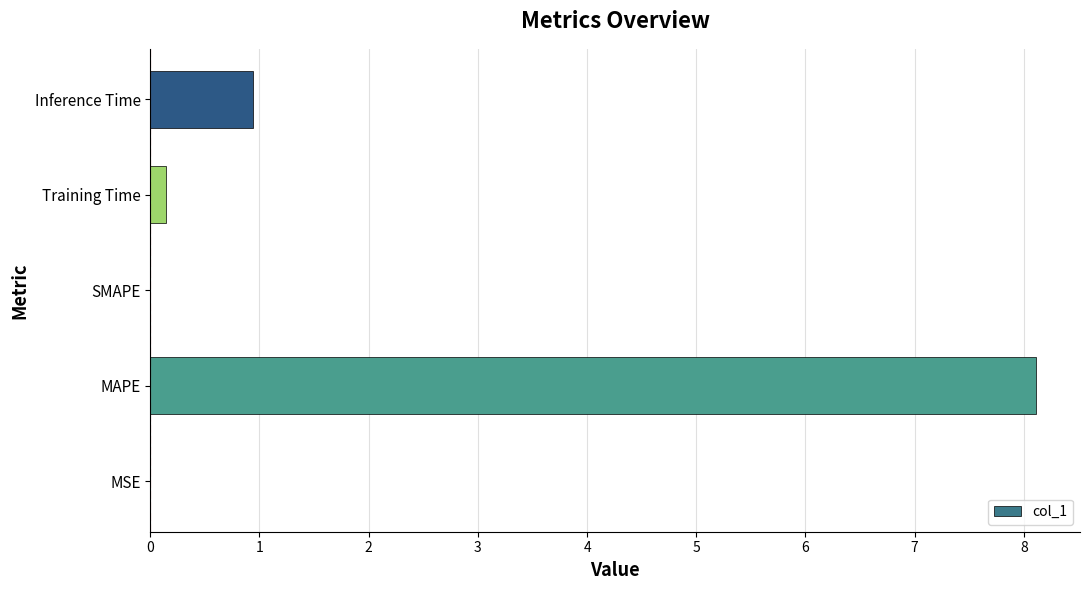

Between MAPE and SMAPE, which is larger?

MAPE